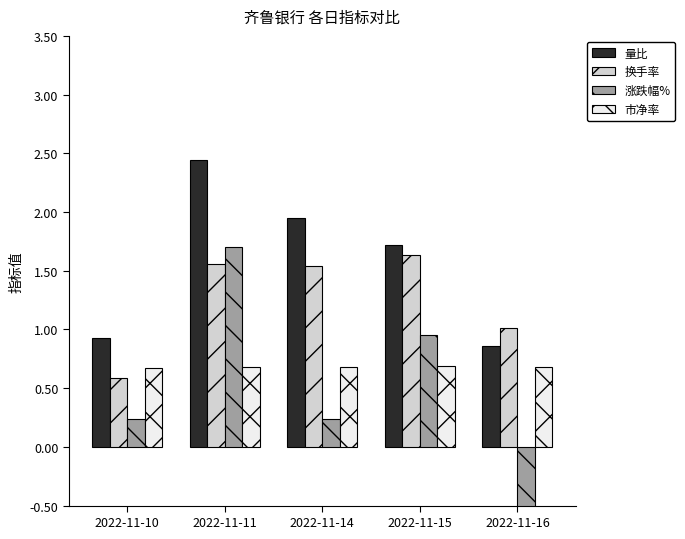

Reading left to right, what are all the values shown in this chart?

量比: 2022-11-10=0.9	2022-11-11=2.4	2022-11-14=1.9	2022-11-15=1.7	2022-11-16=0.9
换手率: 2022-11-10=0.6	2022-11-11=1.6	2022-11-14=1.5	2022-11-15=1.6	2022-11-16=1.0
涨跌幅%: 2022-11-10=0.2	2022-11-11=1.7	2022-11-14=0.2	2022-11-15=0.9	2022-11-16=-0.9
市净率: 2022-11-10=0.7	2022-11-11=0.7	2022-11-14=0.7	2022-11-15=0.7	2022-11-16=0.7